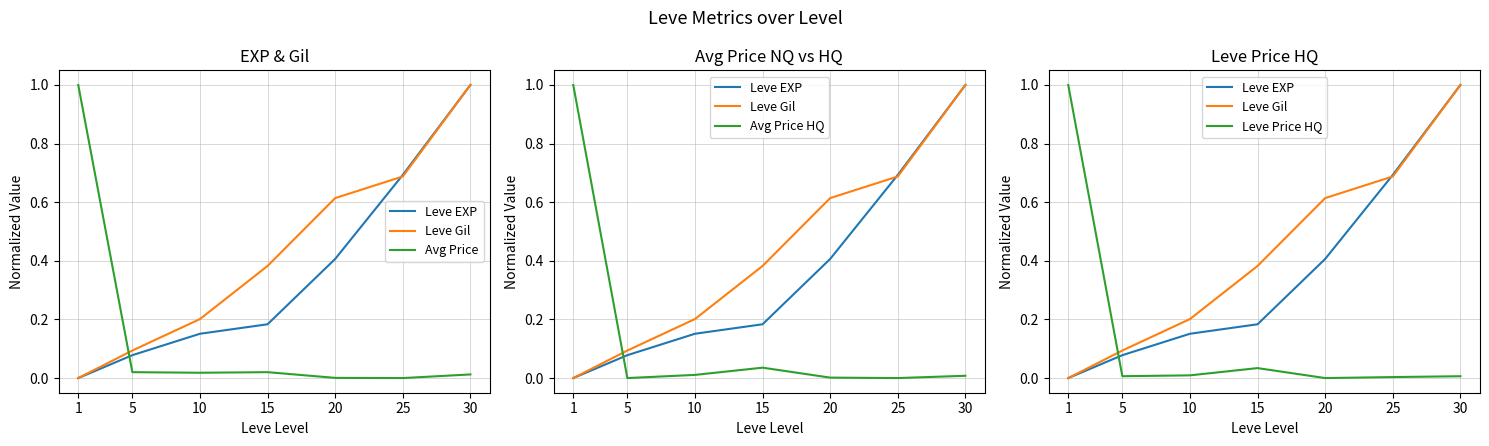

Reading left to right, extract all data points from this chart.

Leve EXP: 0.0	0.1	0.2	0.2	0.4	0.7	1.0
Leve Gil: 0.0	0.1	0.2	0.4	0.6	0.7	1.0
Avg Price: 1.0	0.0	0.0	0.0	0.0	0.0	0.0
Avg Price HQ: 1.0	0.0	0.0	0.0	0.0	0.0	0.0
Leve Price HQ: 1.0	0.0	0.0	0.0	0.0	0.0	0.0